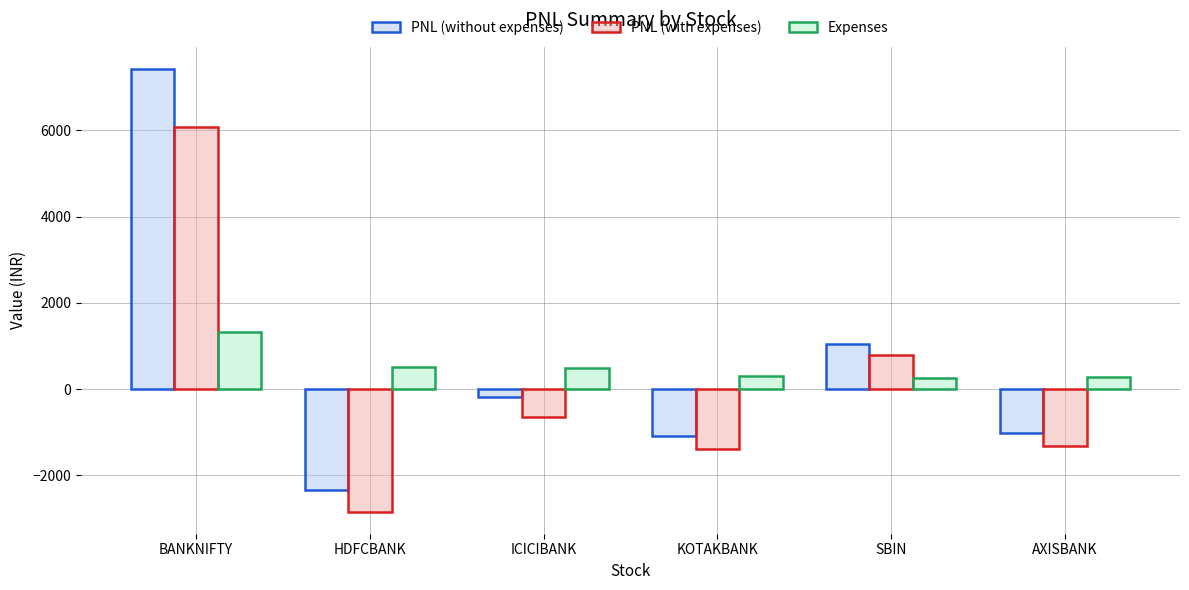

What is the minimum value shown in the chart?

-2843.5